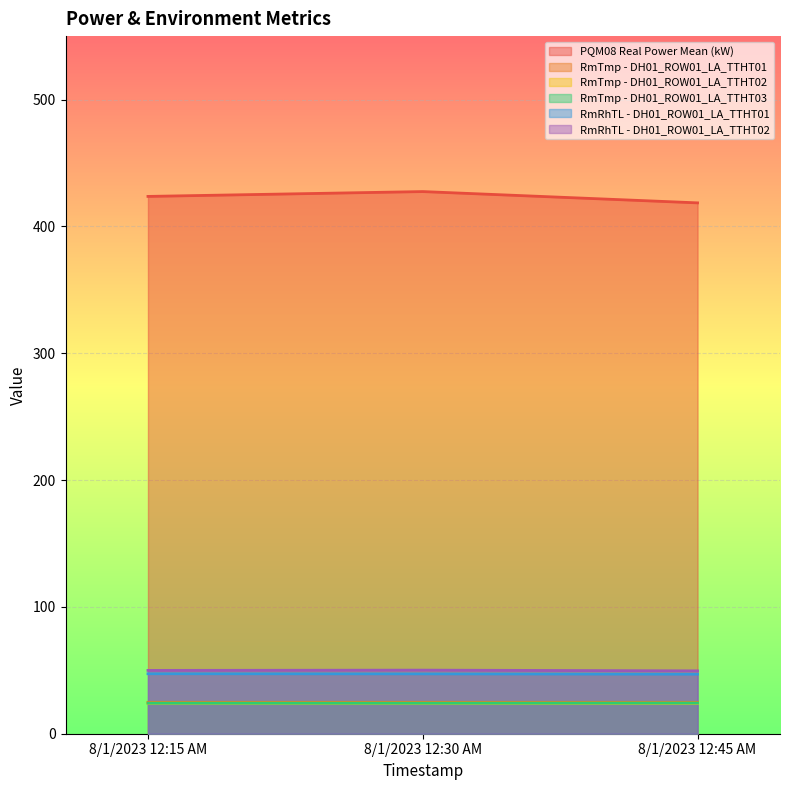

What is the label of the 2nd point from the right?

8/1/2023 12:30 AM